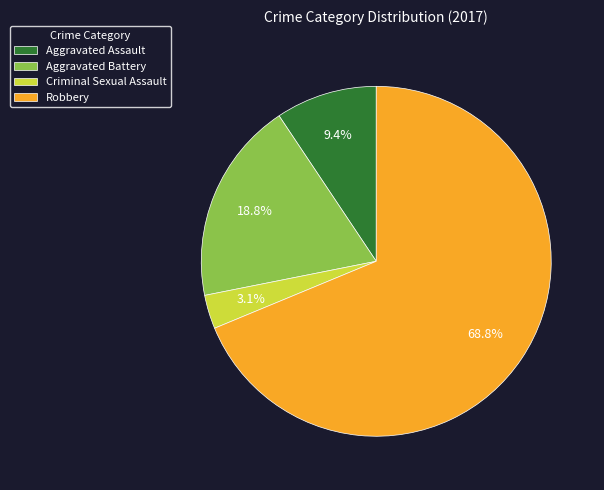

Rank the categories by value from highest to lowest.

Robbery, Aggravated Battery, Aggravated Assault, Criminal Sexual Assault